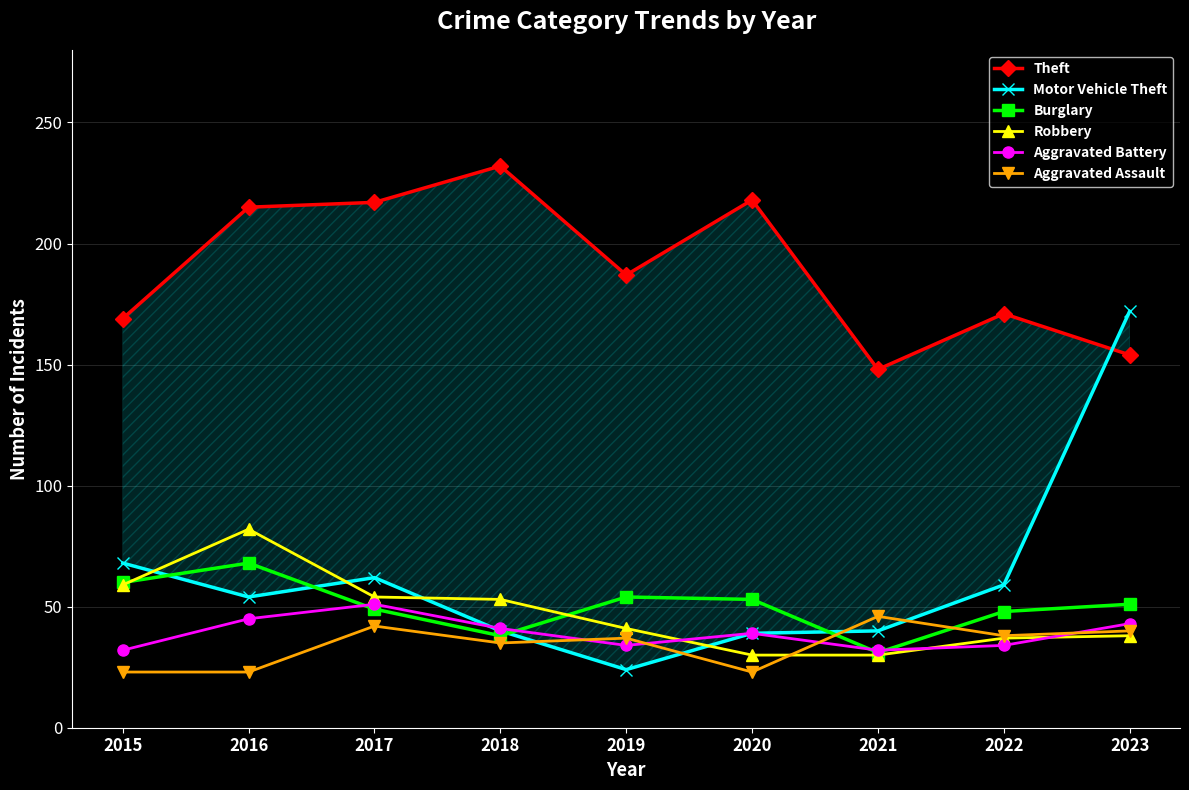

What is the spread (max minus min) of values at 2019?

163